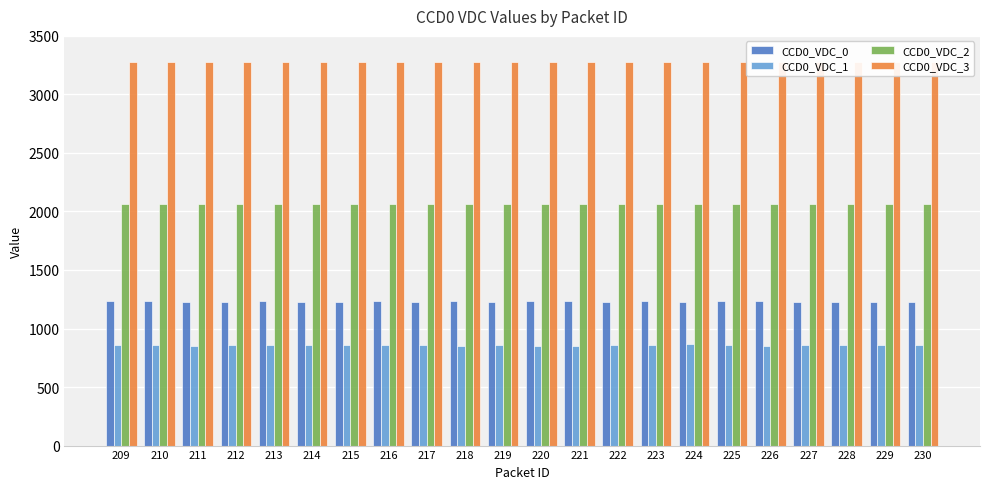

At which label does CCD0_VDC_0 first exceed 1230?

209